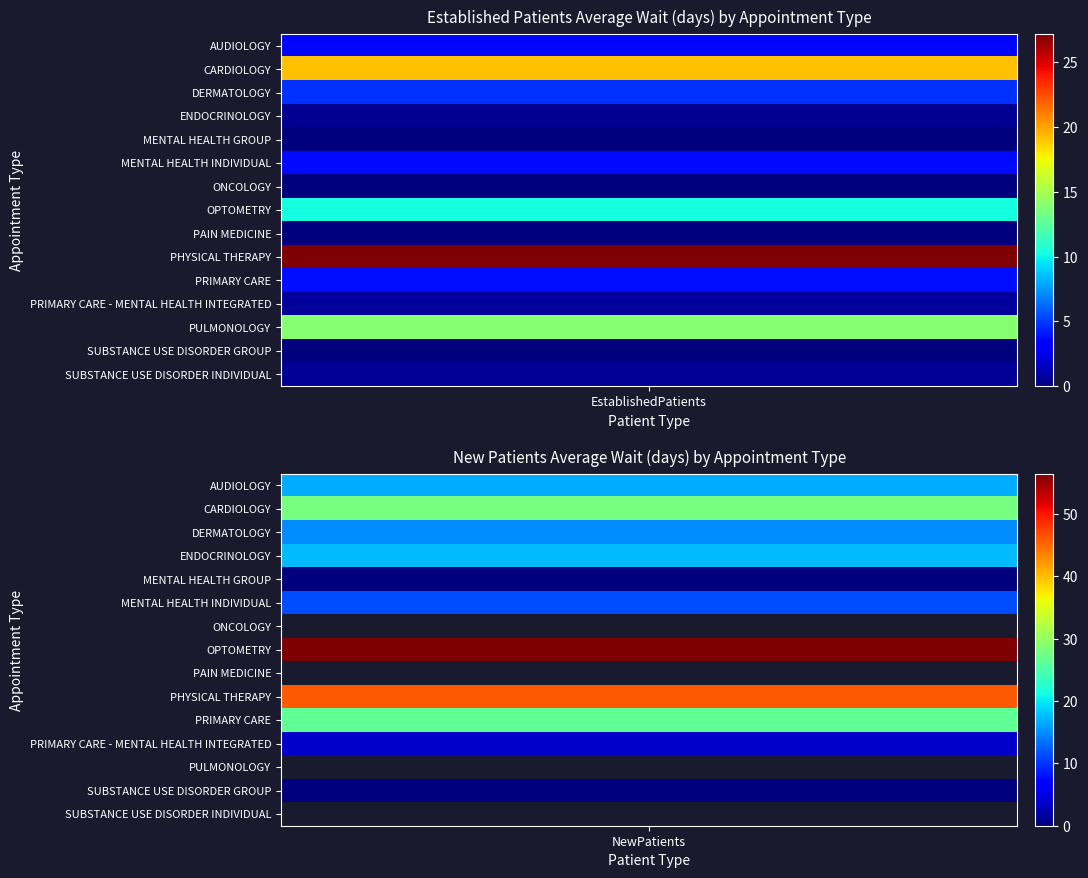

What is the sum of the AUDIOLOGY values at EstablishedPatients and NewPatients?

20.3